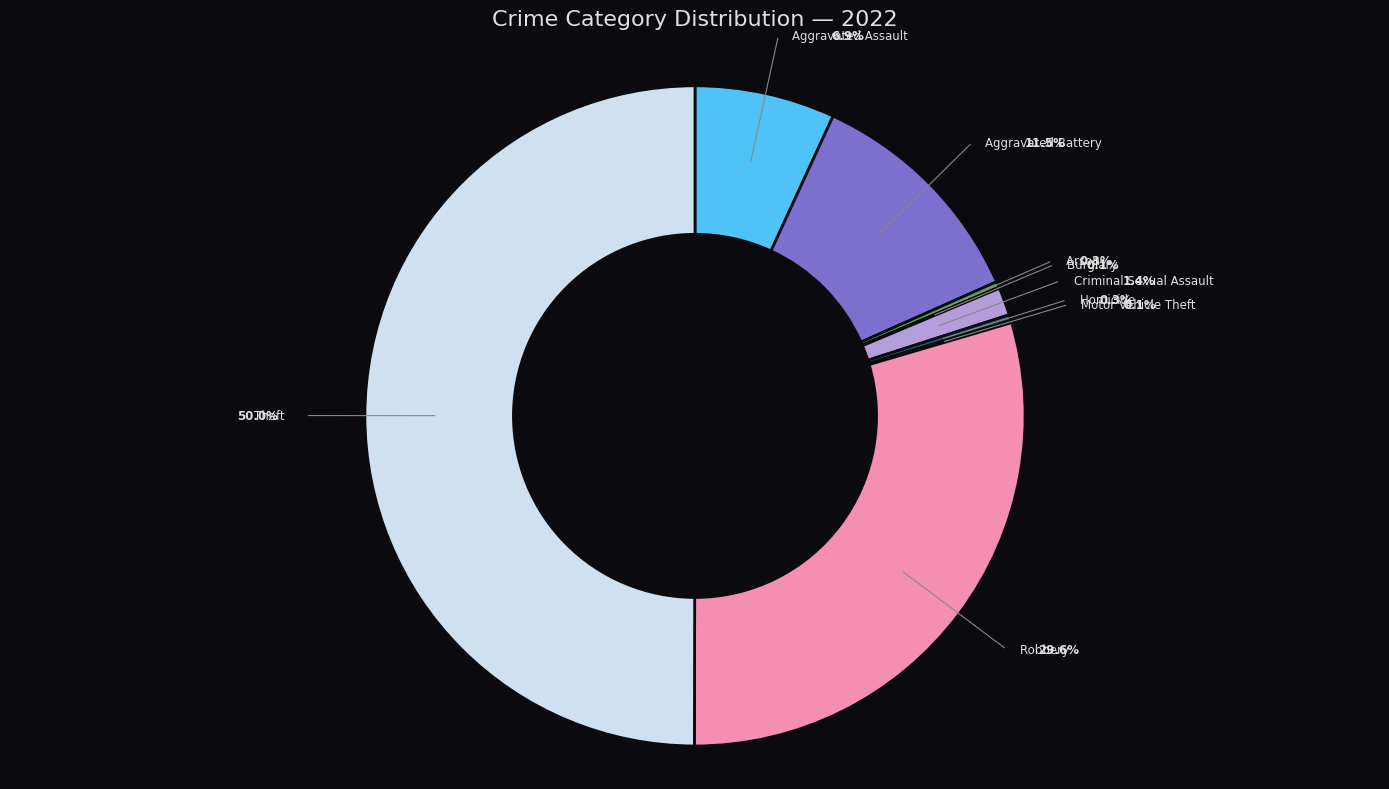

What percentage is NOT represented by Aggravated Assault?

93.1%